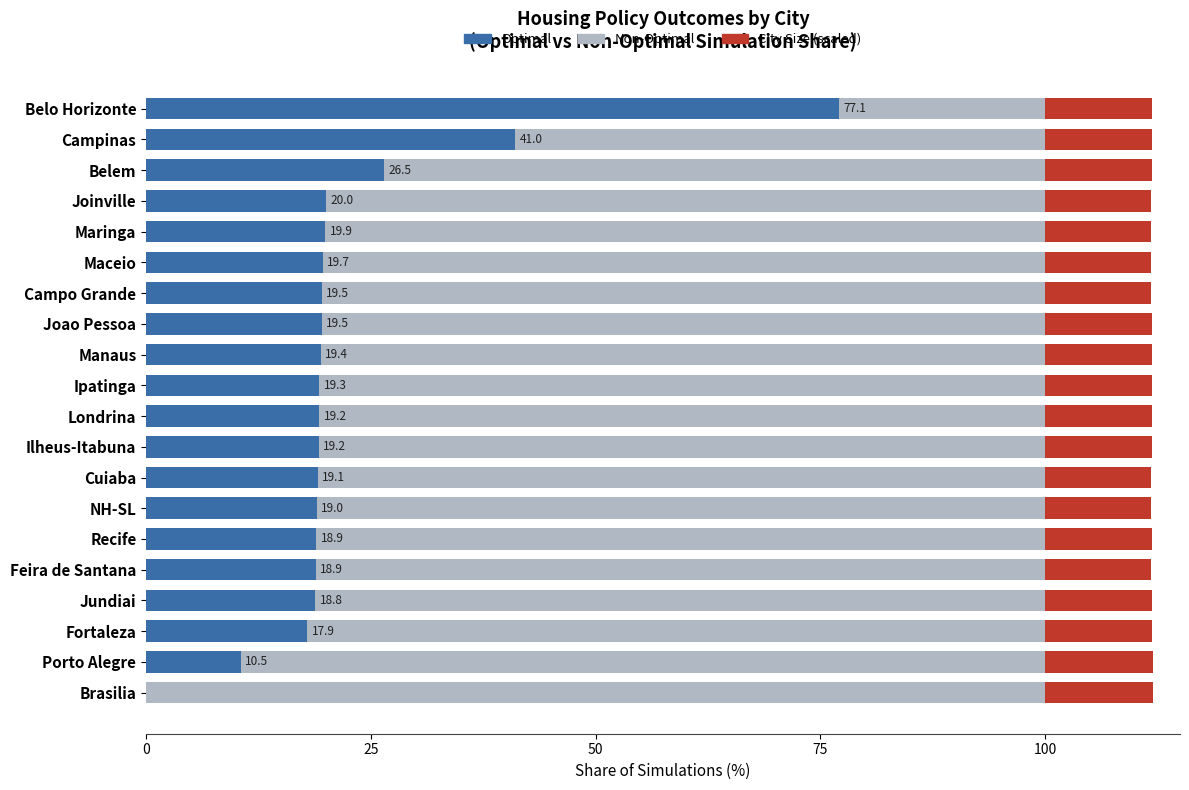

What is the total value across all series at Ilheus-Itabuna?

111.9